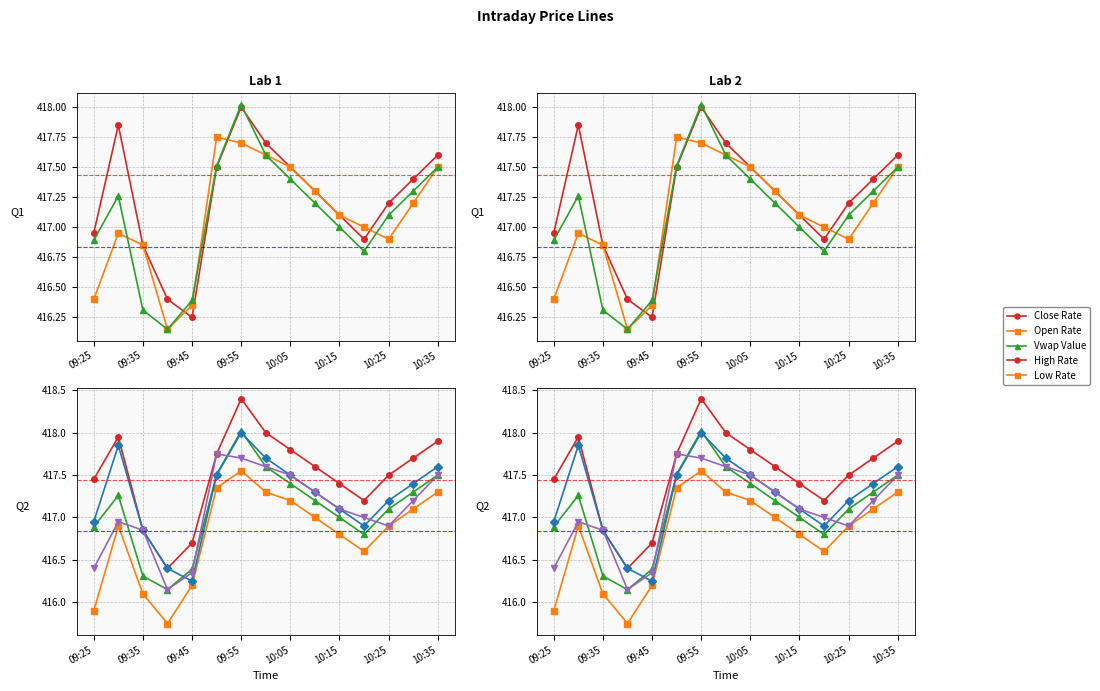

Between 9 and 11, which series saw the biggest shift?

Close Rate